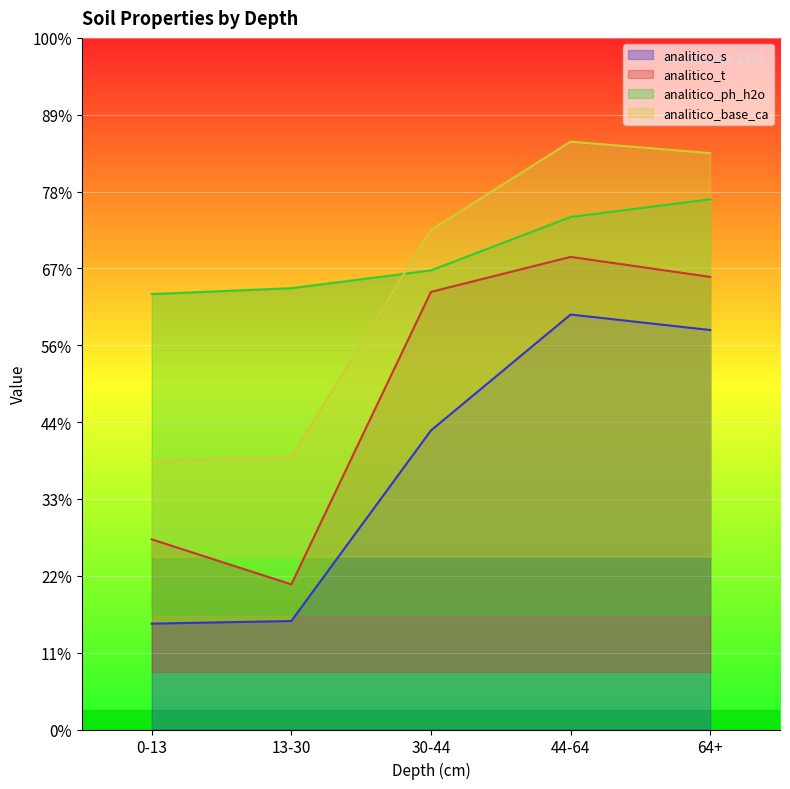

Reading left to right, list all the values displayed in this chart.

analitico_s: 2.8	2.8	7.8	10.8	10.4
analitico_t: 4.9	3.8	11.4	12.3	11.8
analitico_ph_h2o: 11.3	11.5	11.9	13.3	13.8
analitico_base_ca: 7.0	7.1	13.0	15.3	15.0